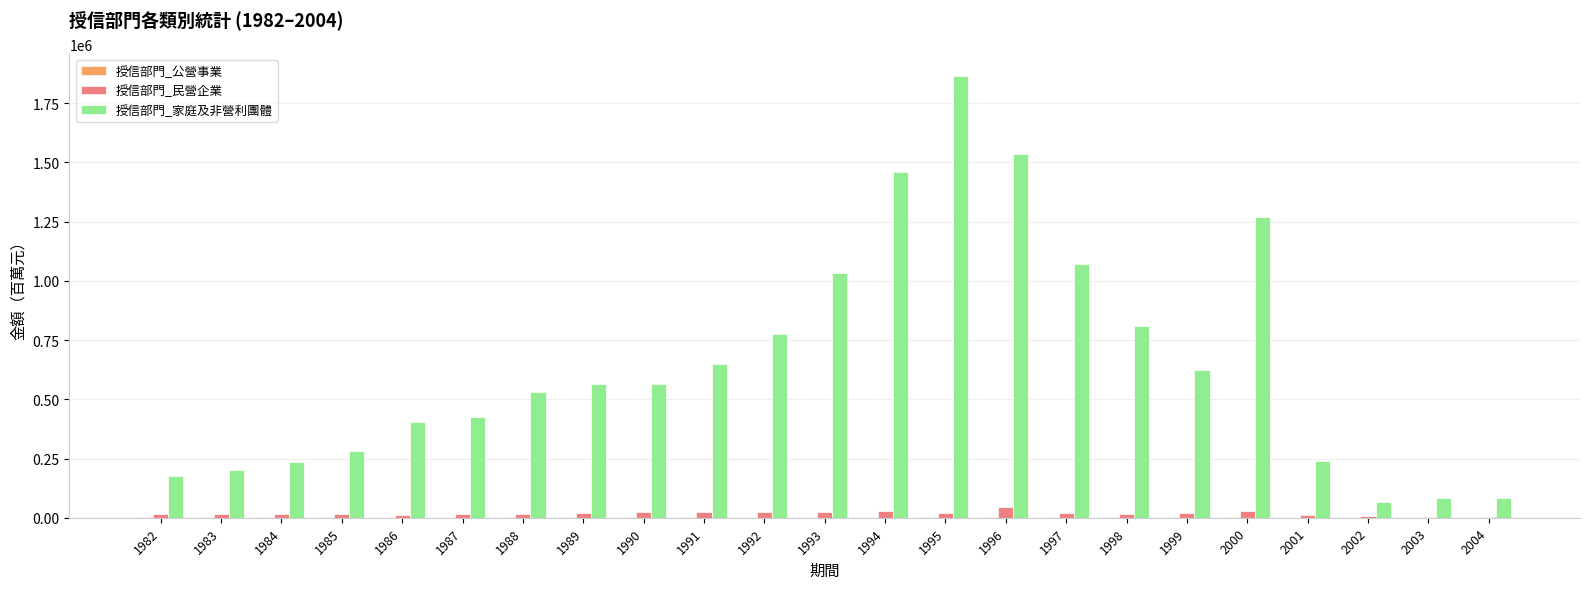

Between 2001 and 2002, which series saw the biggest shift?

授信部門_家庭及非營利團體